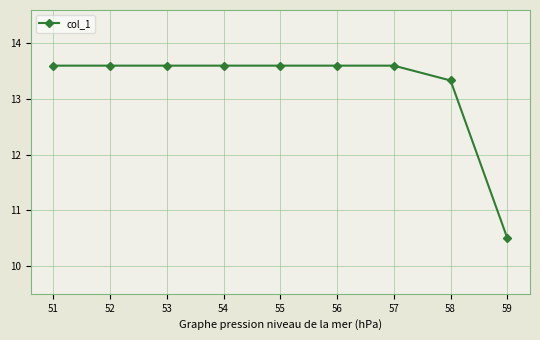

Reading left to right, extract all data points from this chart.

13.6	13.6	13.6	13.6	13.6	13.6	13.6	13.3	10.5